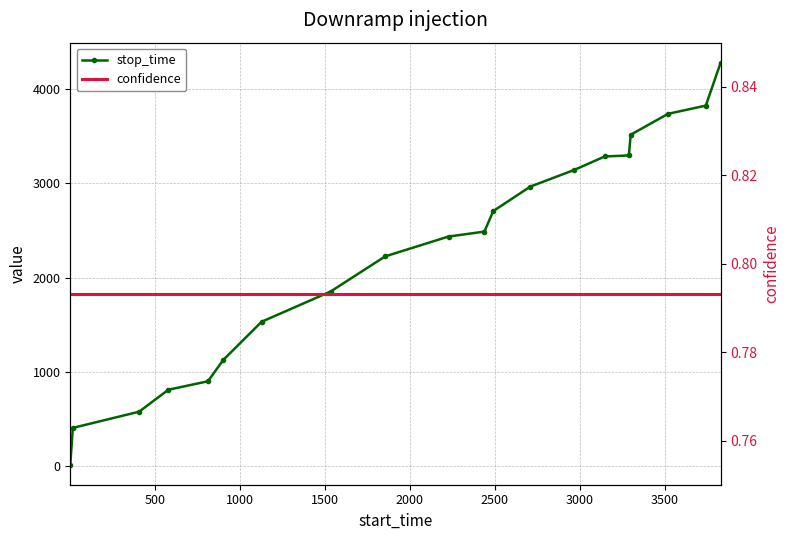

What are all the series names shown in the legend?

stop_time, confidence